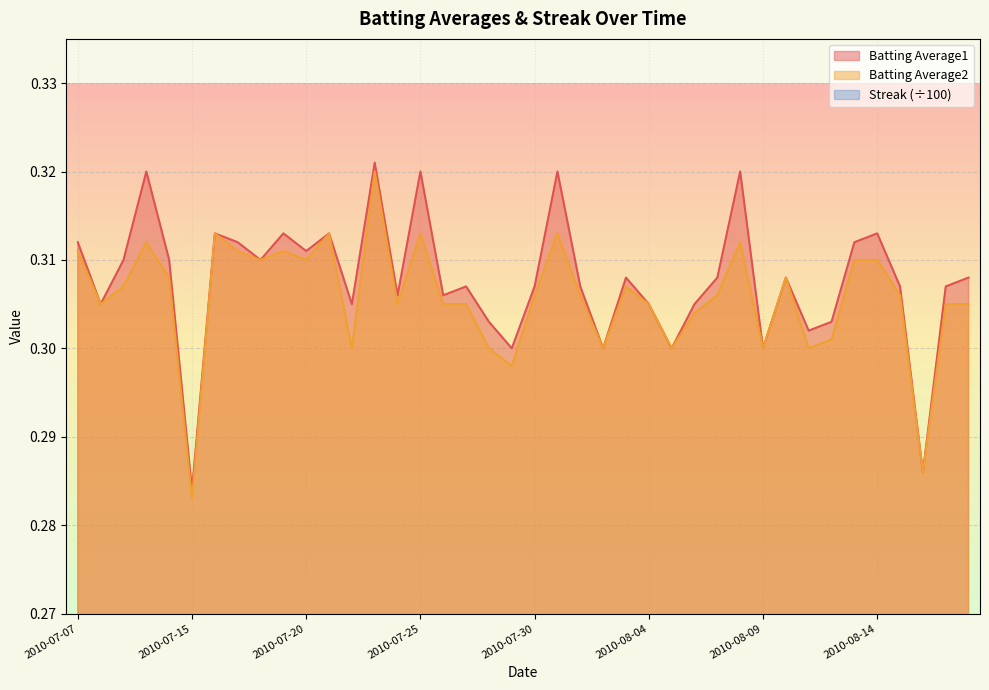

The value of Batting Average1 at 2010-07-23 is 0.3. True or false?

True